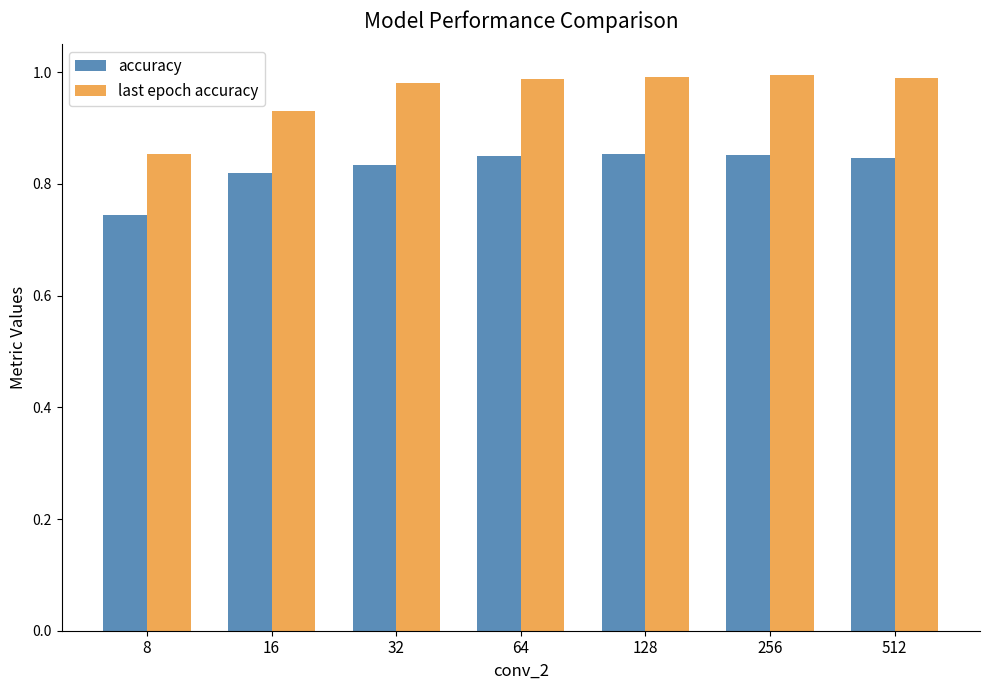

Which series has the widest spread of values?

last epoch accuracy